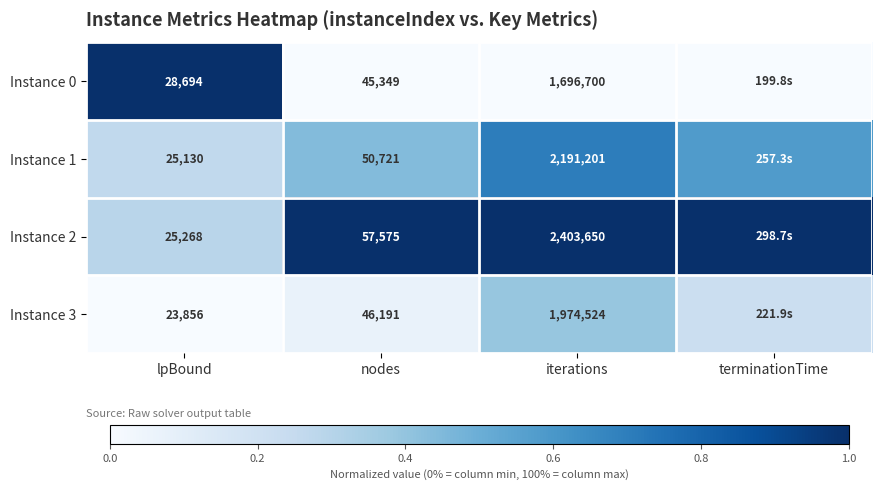

Is the value of Instance 1 at nodes greater than the value of Instance 0 at lpBound?

Yes